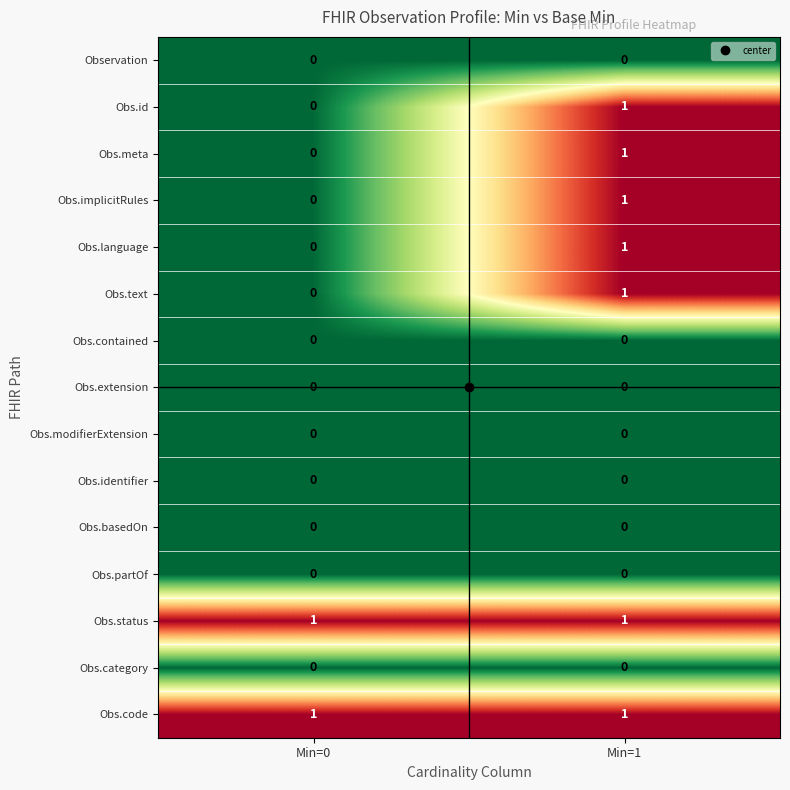

What is the total value across all series at Min=1?

7